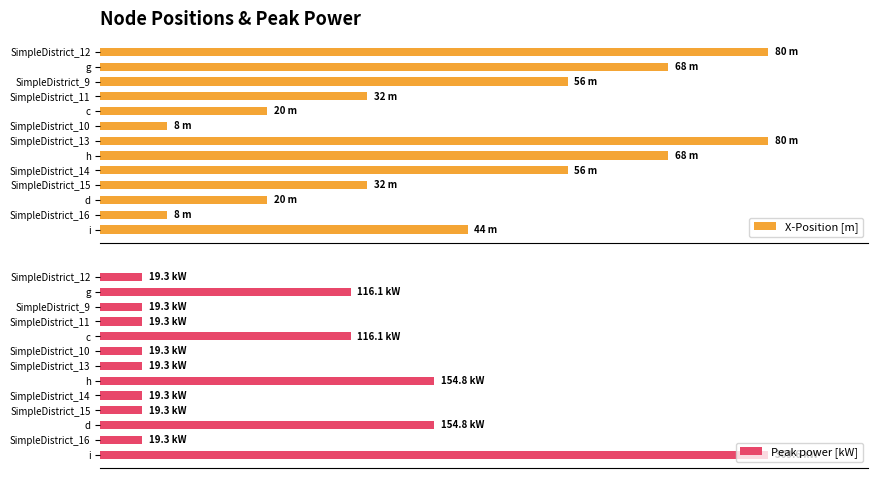

How many values in the X-Position [m] series are below 55?

6